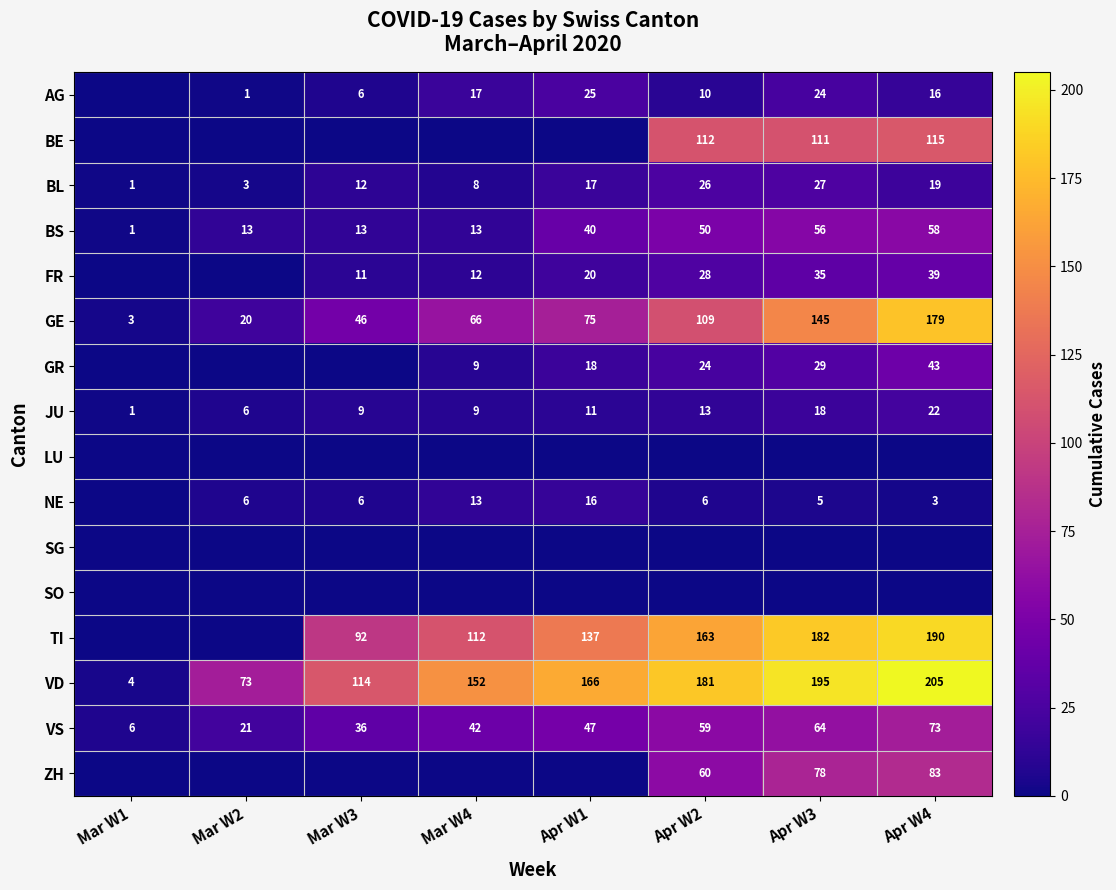

Rank the categories by VS value from lowest to highest.

Mar W1, Mar W2, Mar W3, Mar W4, Apr W1, Apr W2, Apr W3, Apr W4